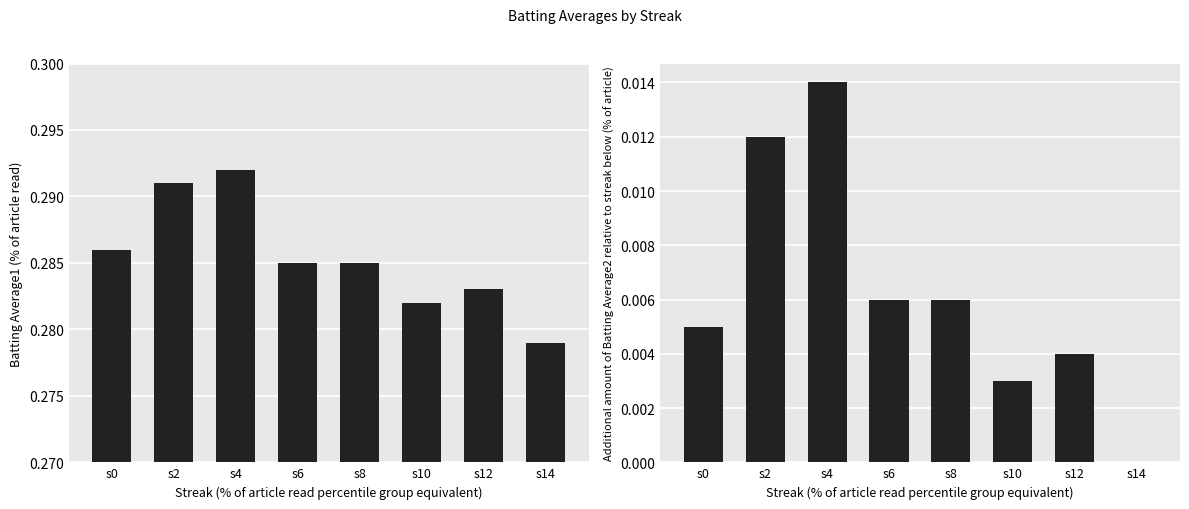

Which series has the largest total across all categories?

Batting Average1